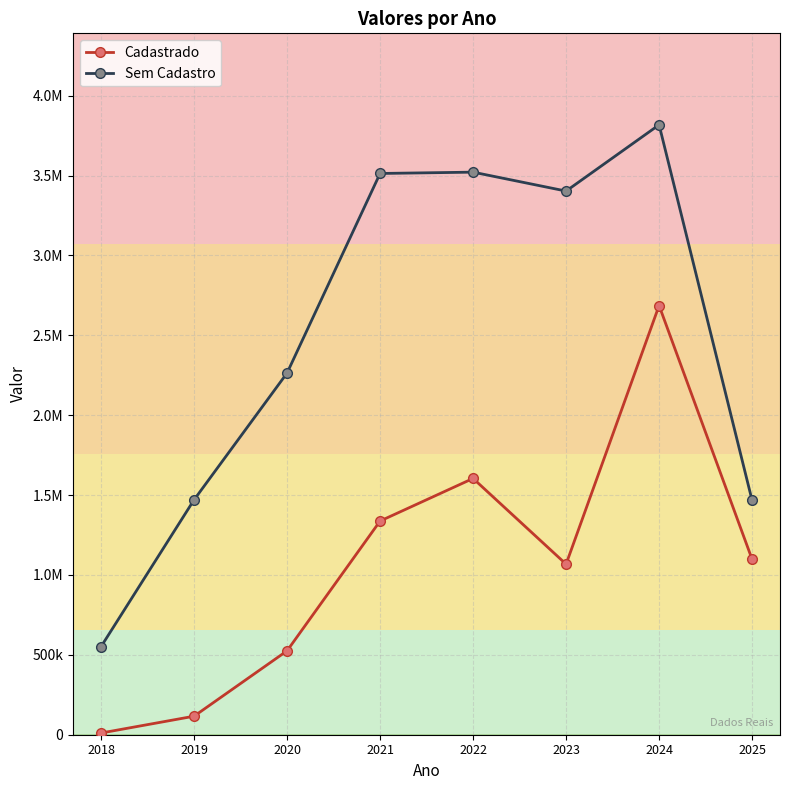

Which series changed the most between 2020 and 2022?

Sem Cadastro